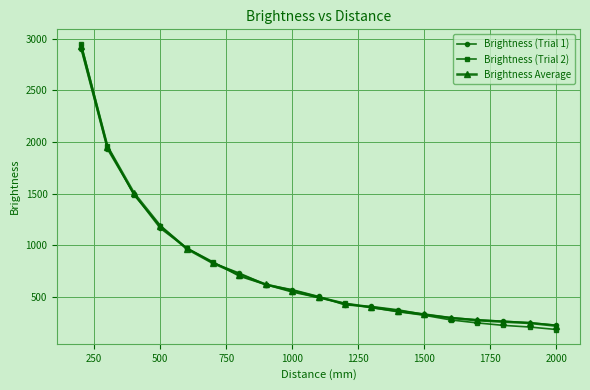

What is the value of the Brightness (Trial 2) point at the 8th from the left?

619.0